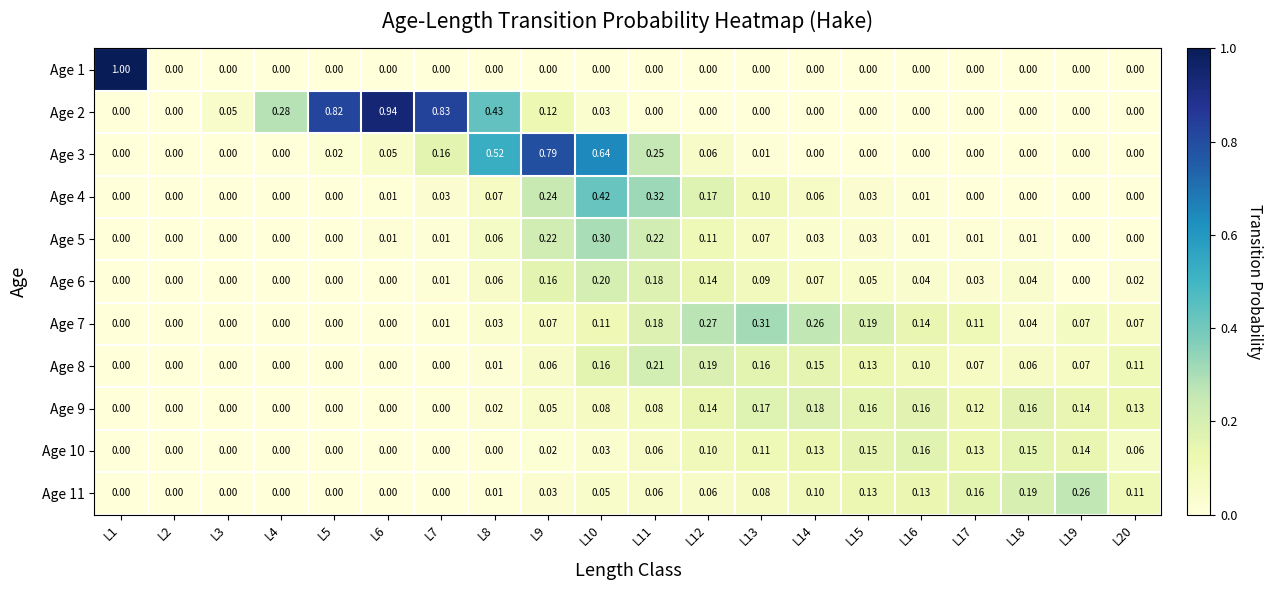

Is the value of Age 6 at L3 greater than the value of Age 3 at L5?

No